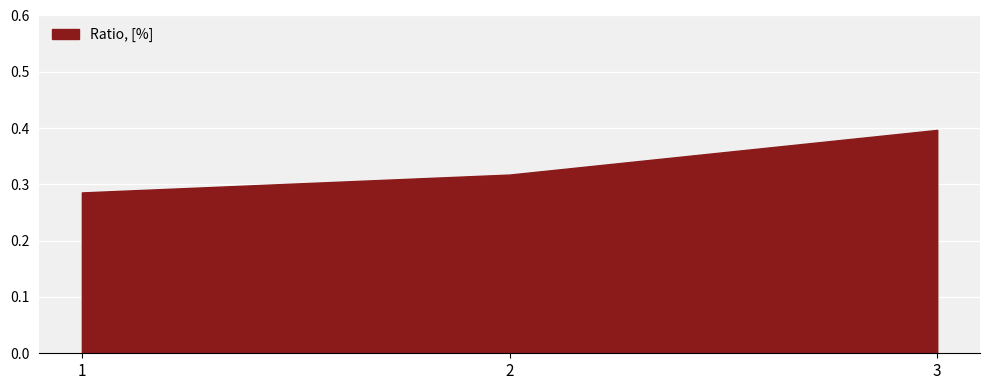

Rank the categories by value from lowest to highest.

1, 2, 3